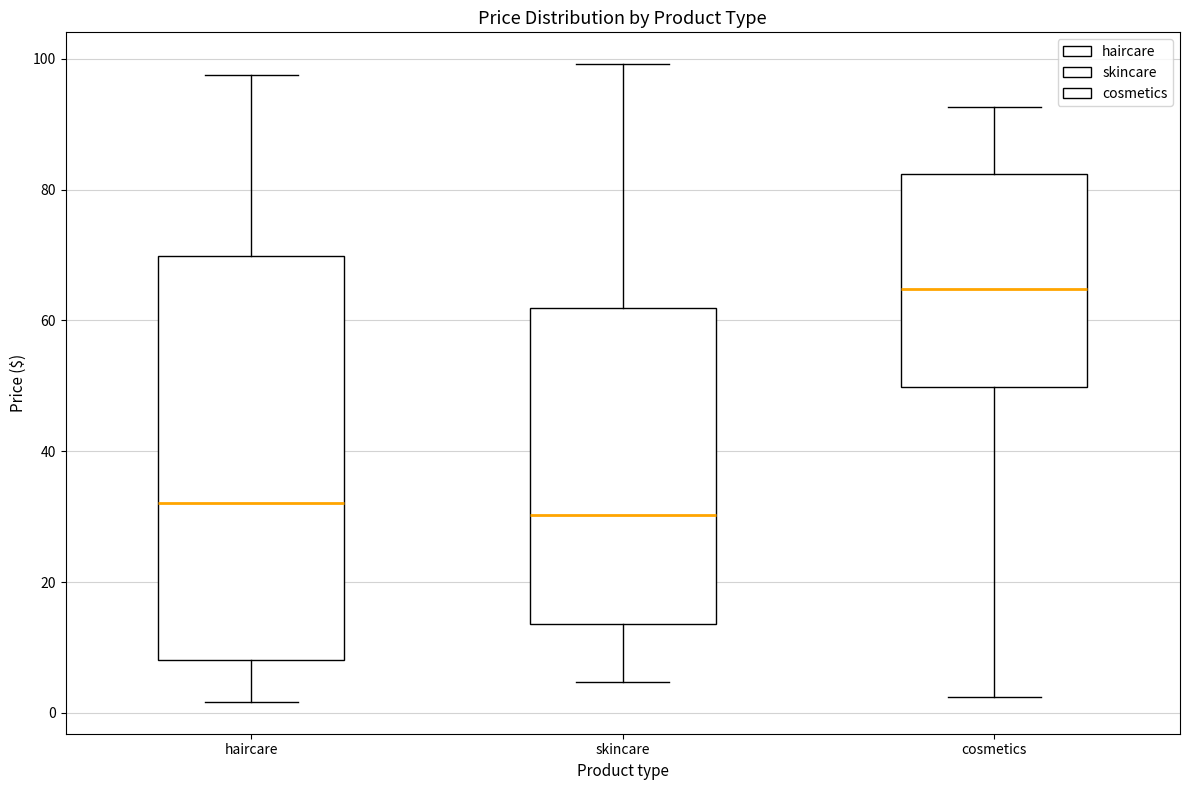

Reading left to right, transcribe this box plot: for each box, give where its median line is, the range the box spans, and where its two whiskers end, as read against the y-axis. The values are not printed on the chart, so give them approximately, as read against the axis.

haircare: median 32, box 8 to 70, whiskers 2 to 98
skincare: median 30, box 14 to 62, whiskers 4 to 100
cosmetics: median 64, box 50 to 82, whiskers 2 to 92